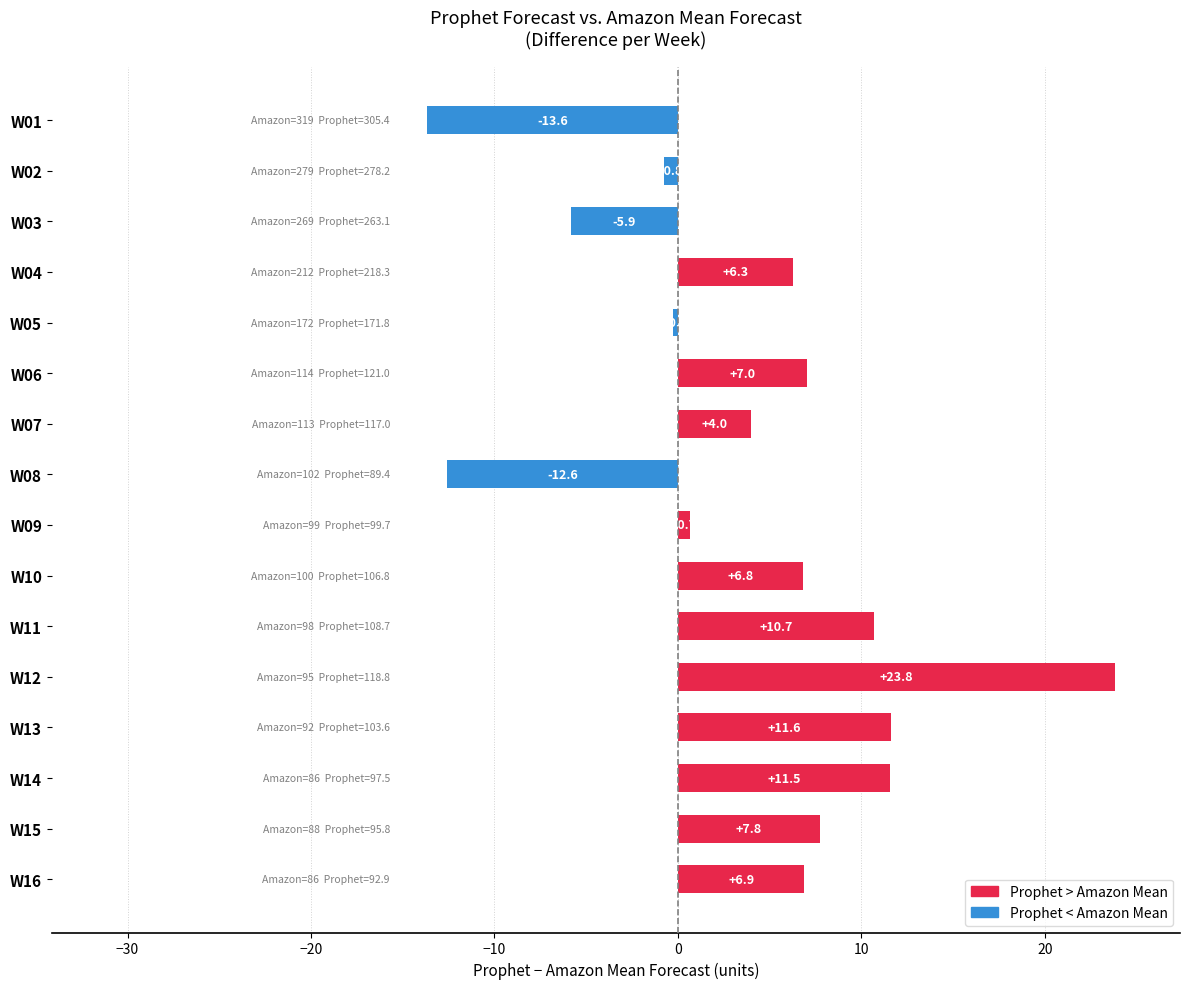

Which has a higher value, W09 or W04?

W04